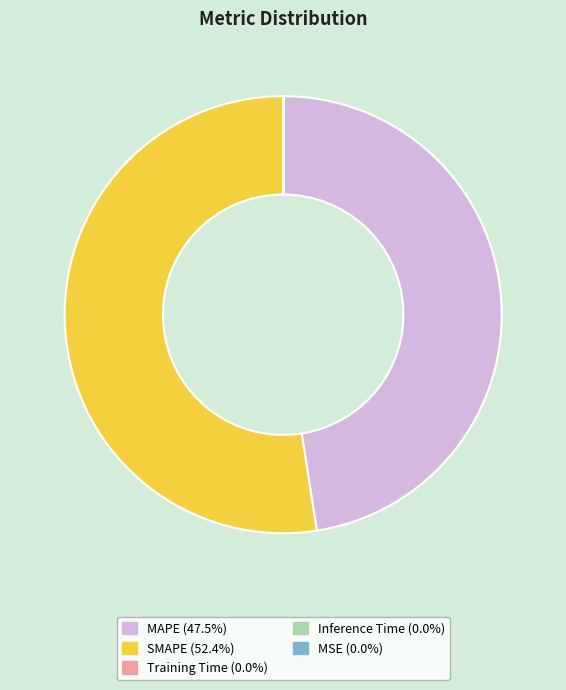

Which category accounts for the majority?

SMAPE